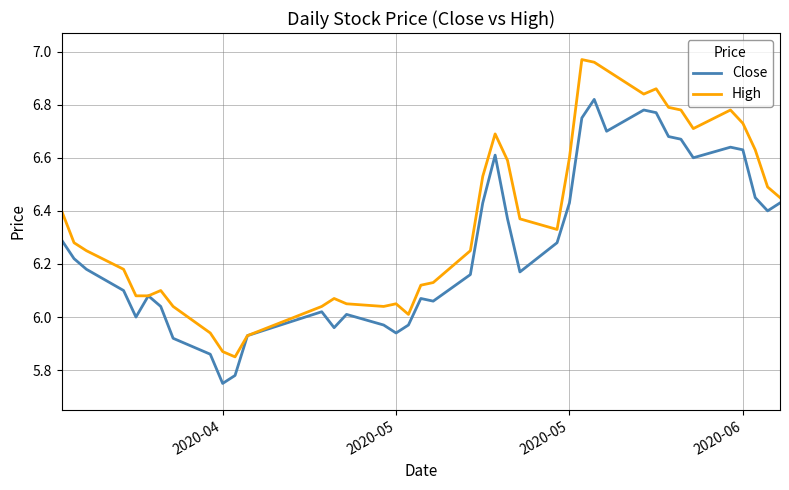

Rank the series by their maximum value, from lowest to highest.

Close, High